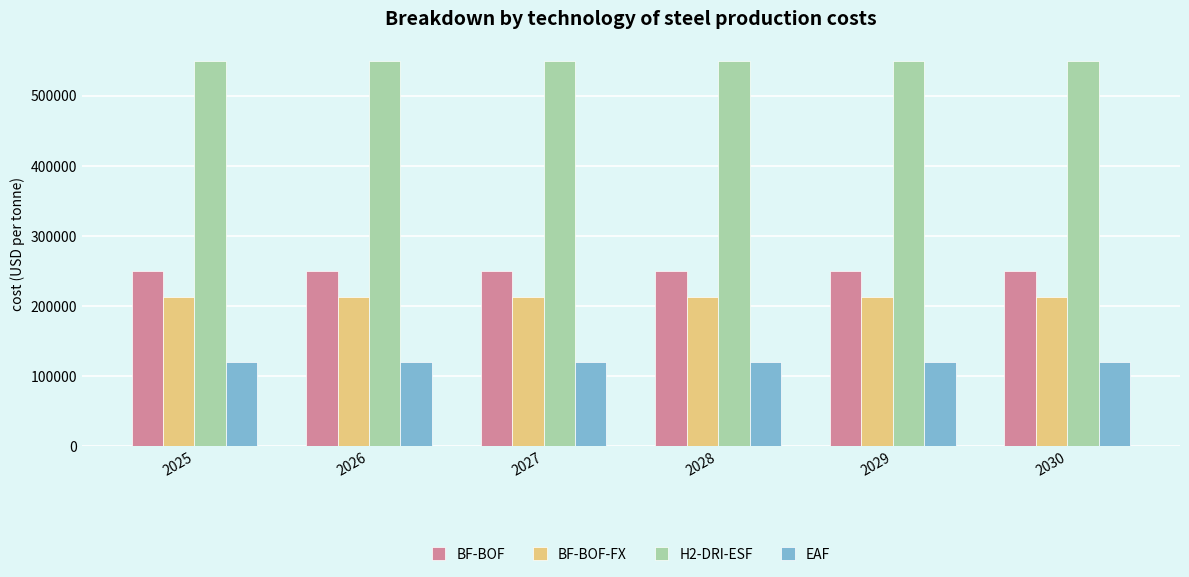

What are all the series names shown in the legend?

BF-BOF, BF-BOF-FX, H2-DRI-ESF, EAF